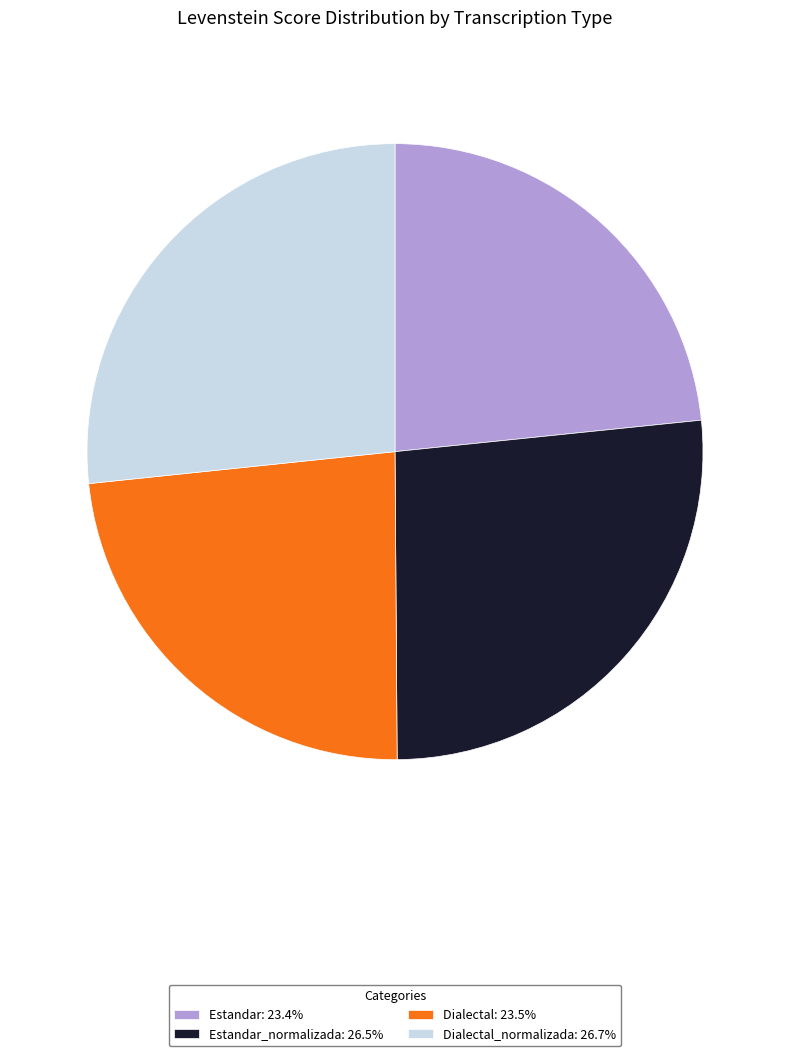

Is there a majority slice in this chart?

No